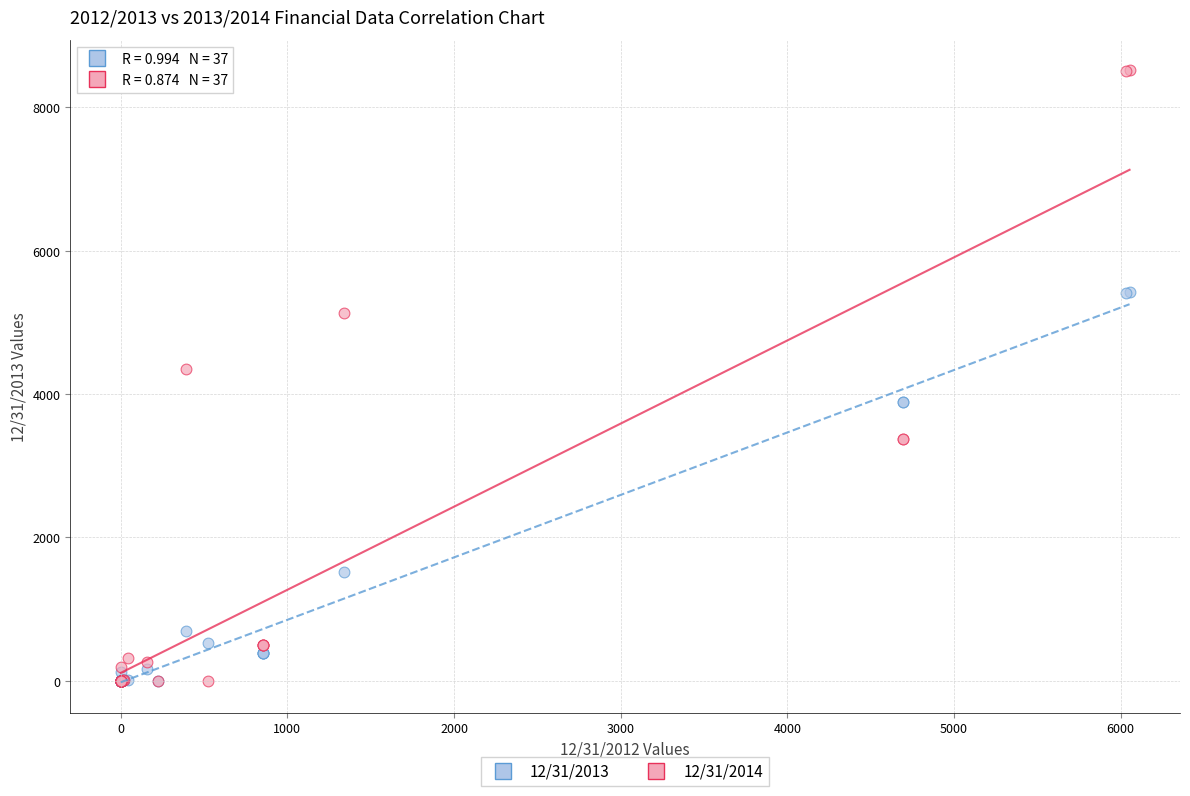

Which series has the widest spread of Y values?

12/31/2014